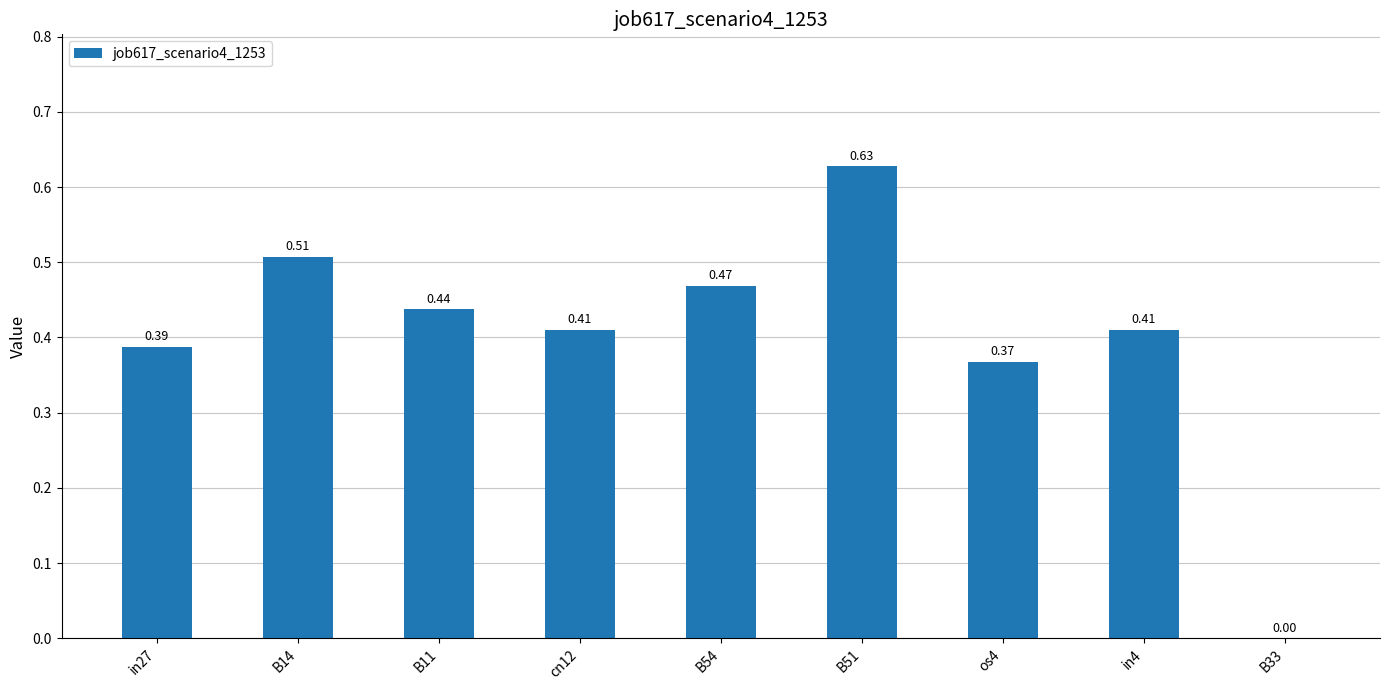

True or false: the data shows 0.2 at B33.

False